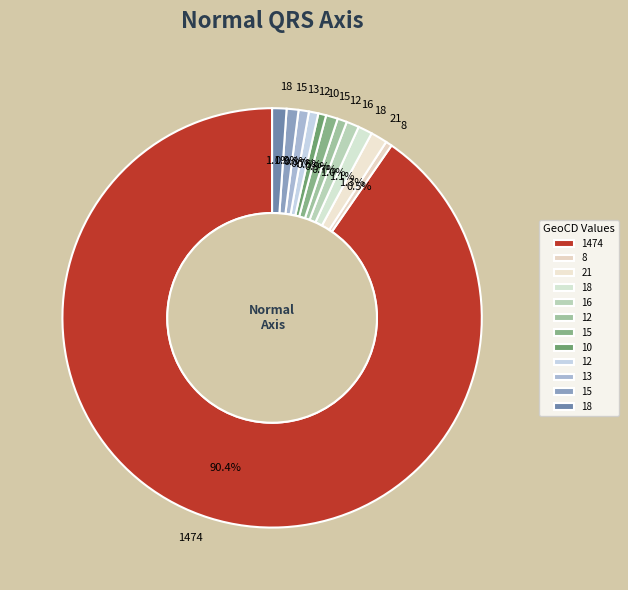

Count the number of slices in the pie.

12